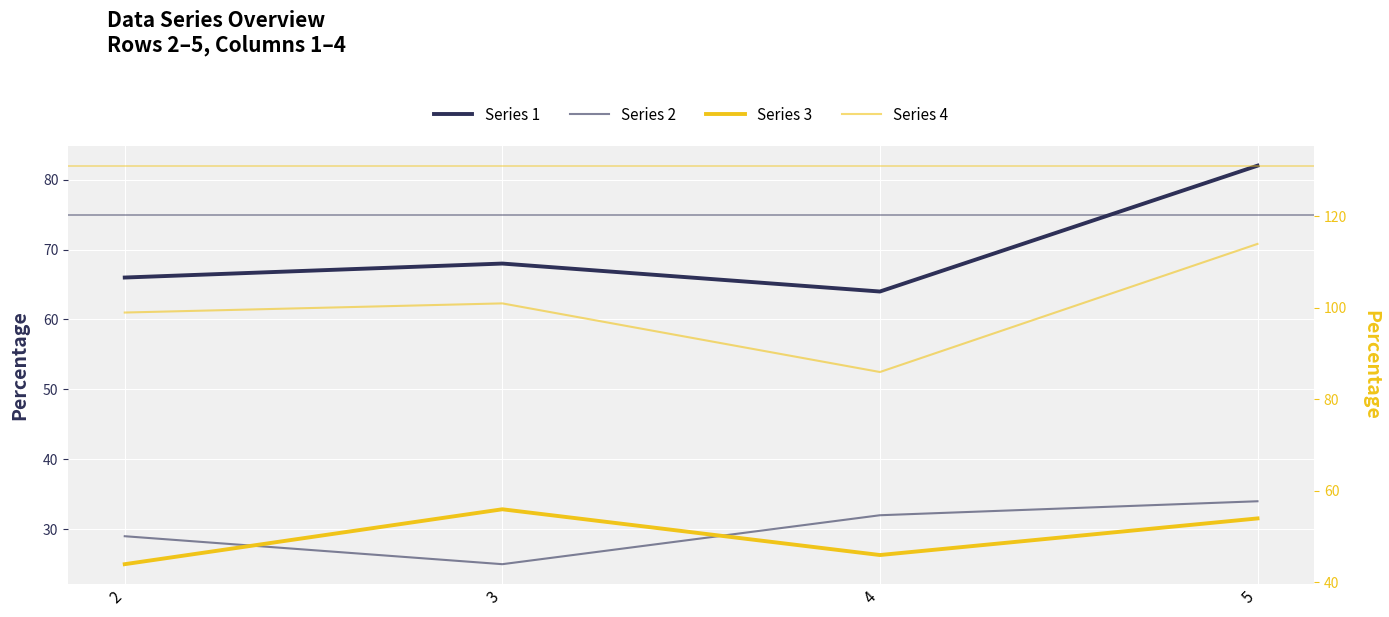

What is the difference between the Series 2 values at 4 and 3?

7